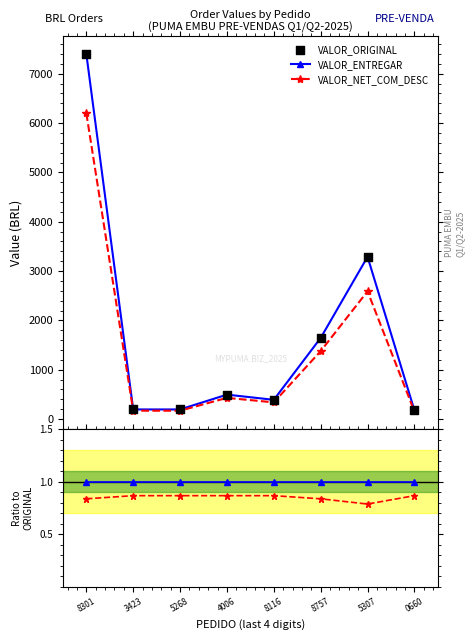

Which series reaches the minimum Y coordinate?

NET/ORIGINAL